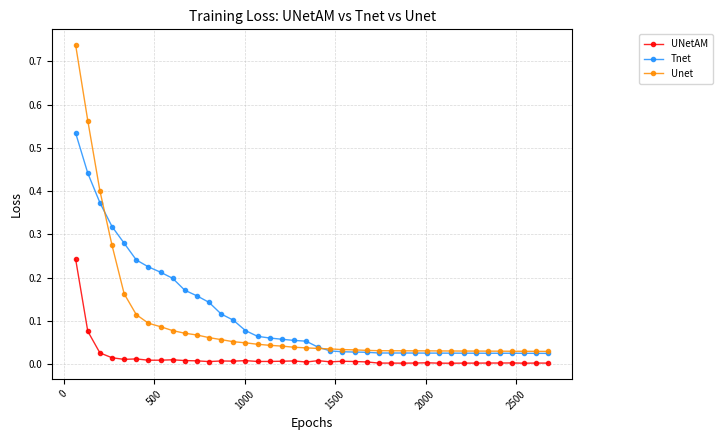

List the series in order of their peak value, lowest first.

UNetAM, Tnet, Unet